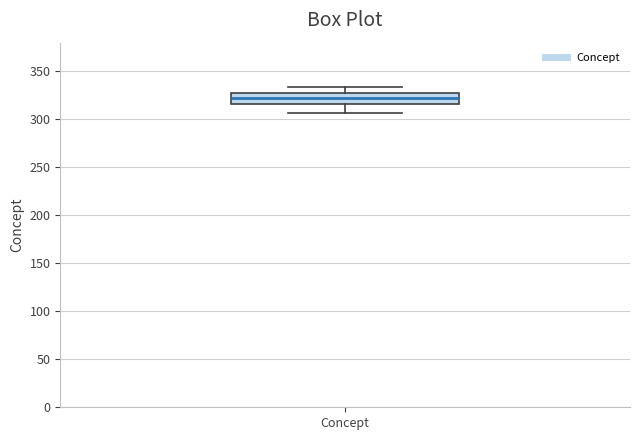

Where is the lower edge of the box for Concept on the y-axis? The values are not printed on the chart, so give them approximately, as read against the axis.

315